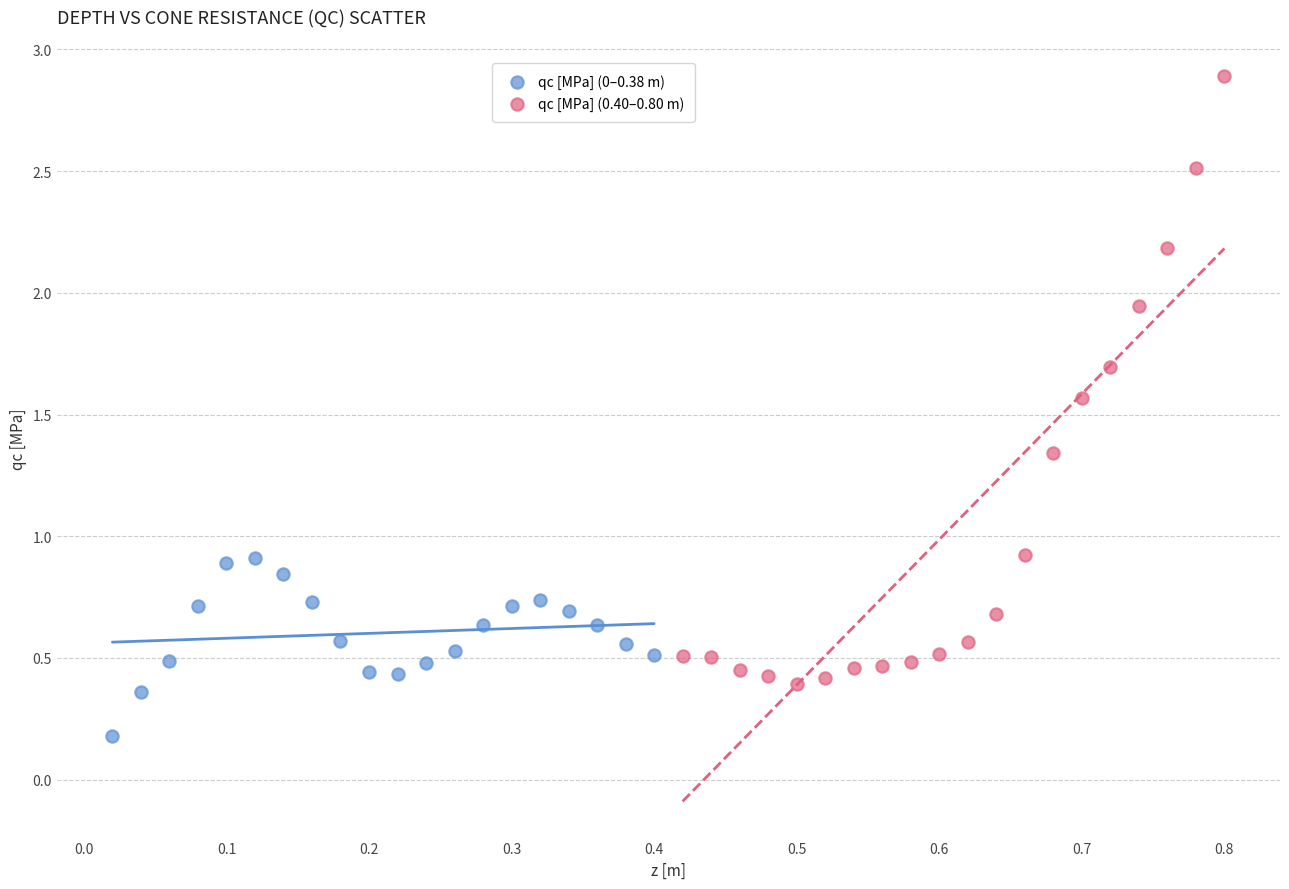

Which series reaches the minimum Y coordinate?

qc [MPa] (0–0.38 m)